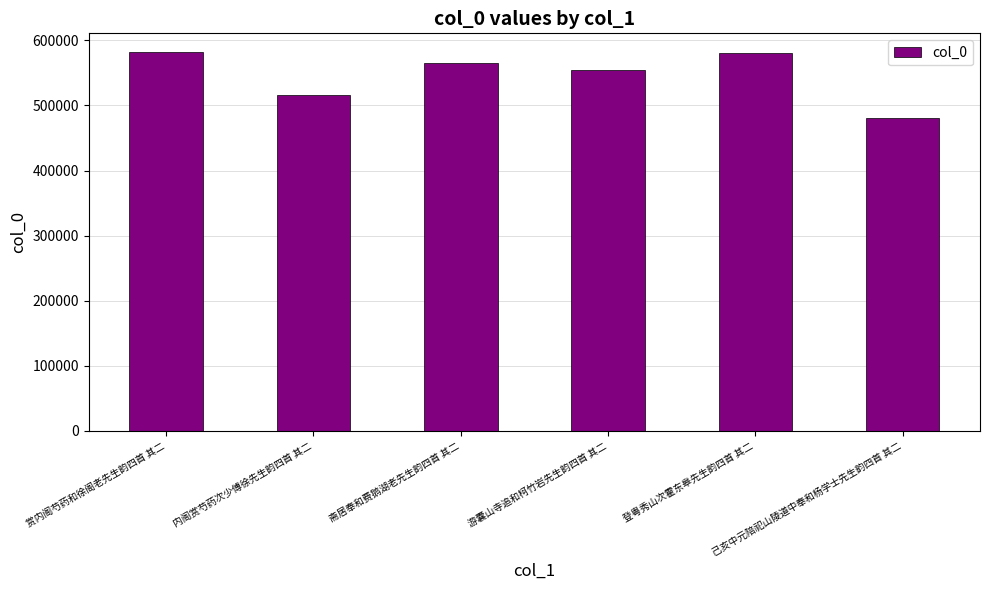

What is the maximum value shown in the chart?

581761